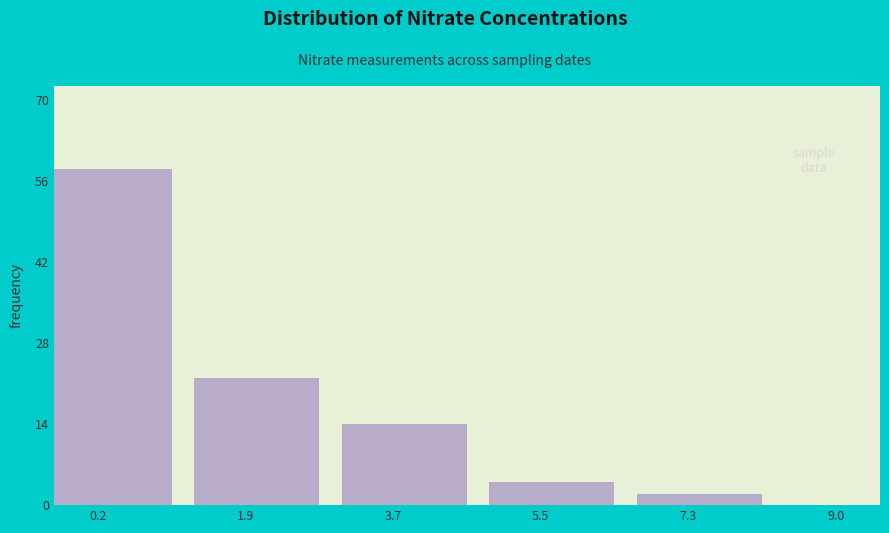

Reading left to right, what are all the values shown in this chart?

58	22	14	4	2